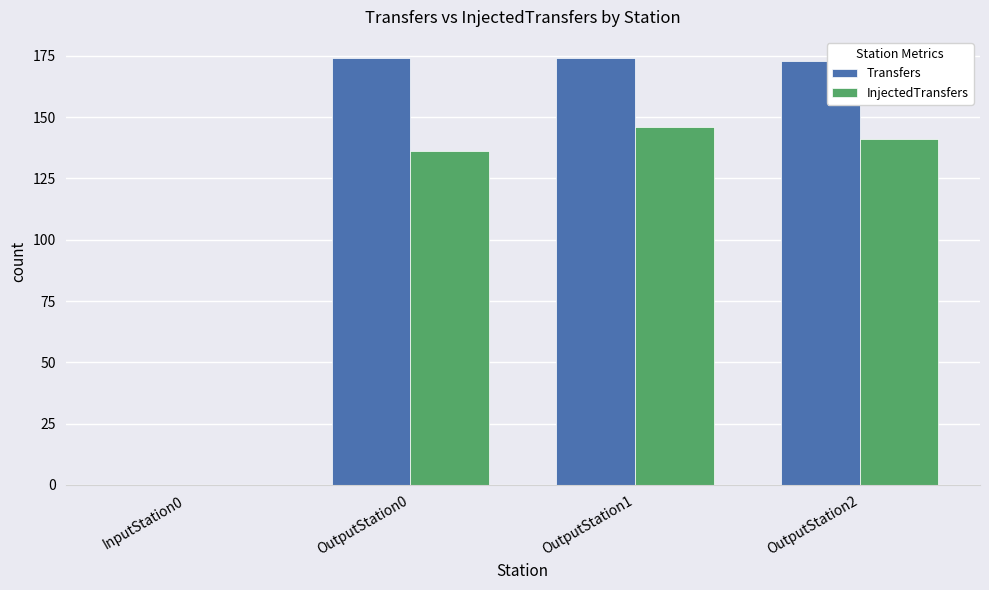

How many groups of bars are there?

4